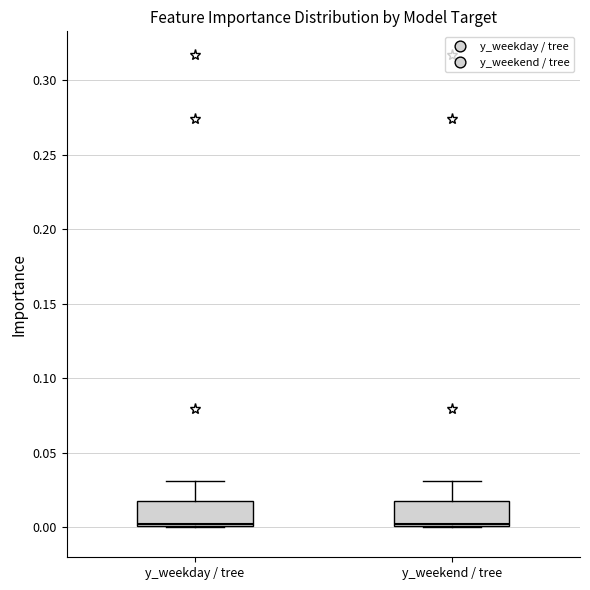

Reading left to right, read every box against the y-axis: the position of its median line, the range the box covers, and the ends of its whiskers. The values are not printed on the chart, so give them approximately, as read against the axis.

y_weekday / tree: median 0.005, box 0.000 to 0.020, whiskers 0.000 to 0.030
y_weekend / tree: median 0.005, box 0.000 to 0.020, whiskers 0.000 to 0.030